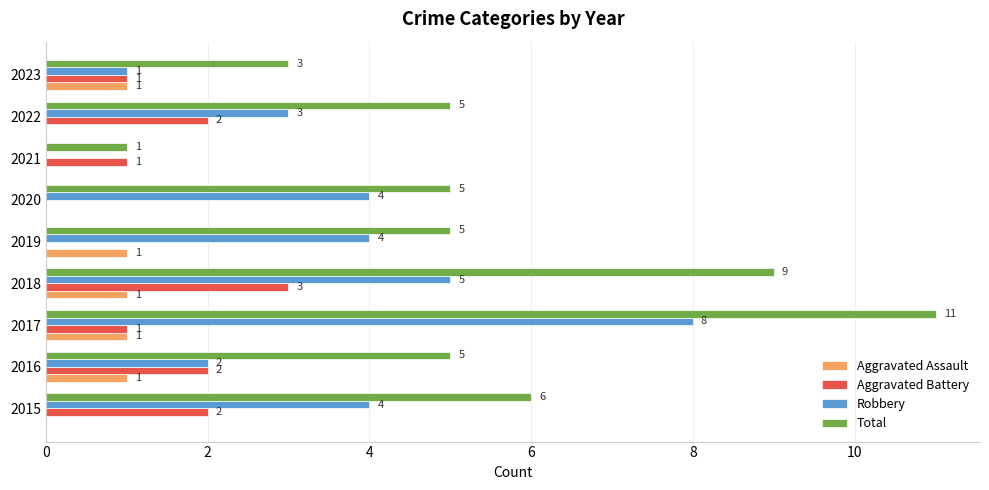

Is it true that Robbery equals 4 at 2020?

True